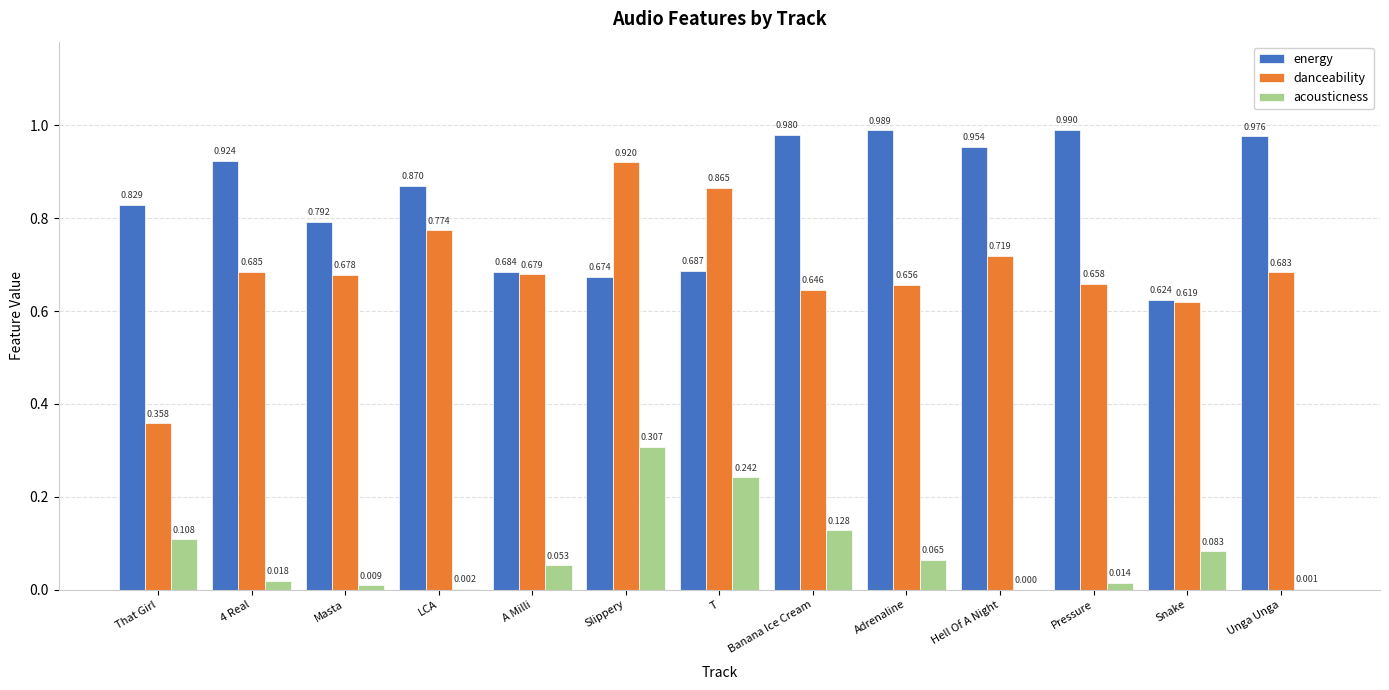

What is the sum of all danceability values?

8.9